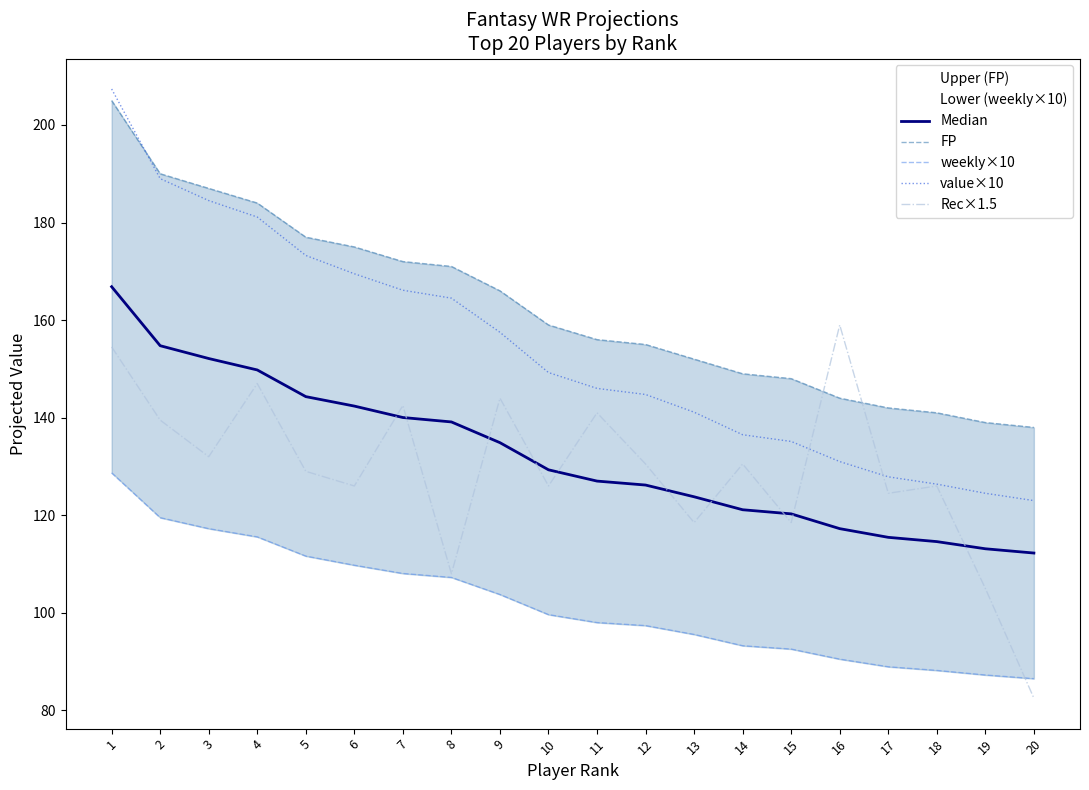

What is the total value across all series at 20?

542.2